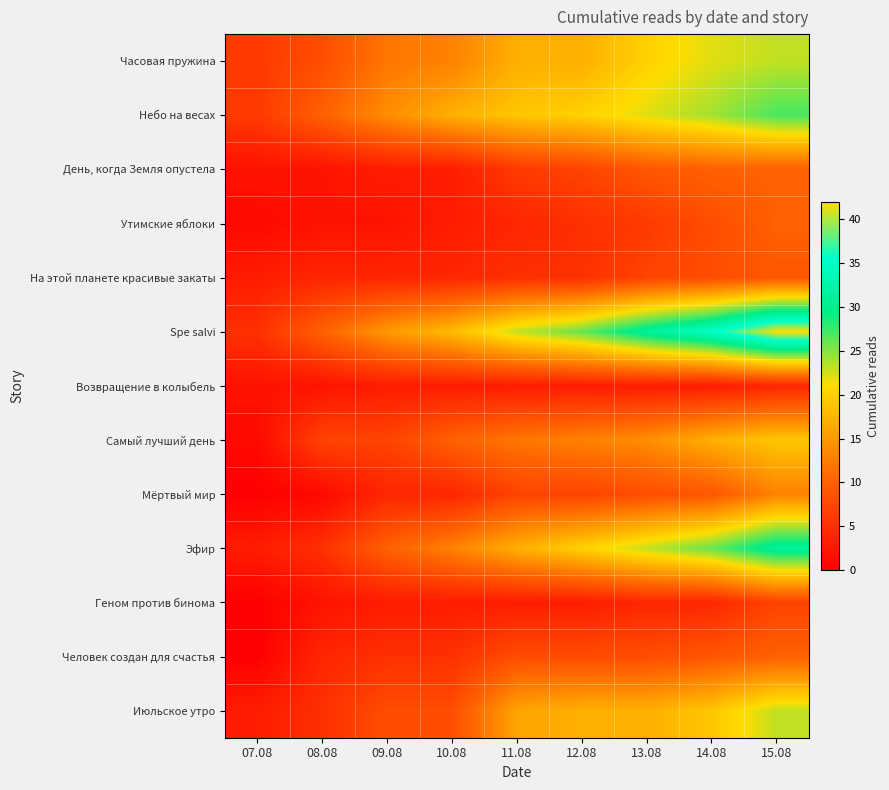

Rank the series by their maximum value, from lowest to highest.

Возвращение в колыбель, Геном против бинома, На этой планете красивые закаты, День, когда Земля опустела, Утимские яблоки, Человек создан для счастья, Мёртвый мир, Самый лучший день, Часовая пружина, Июльское утро, Небо на весах, Эфир, Spe salvi